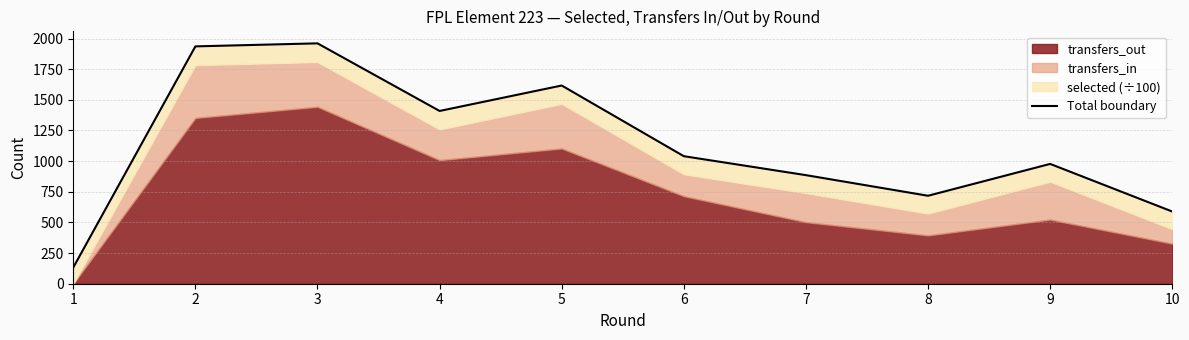

Reading right to left, extract all data points from this chart.

10=588.9	9=977.2	8=717.5	7=885.6	6=1040.2	5=1616.7	4=1409.1	3=1960.6	2=1935.9	1=132.5